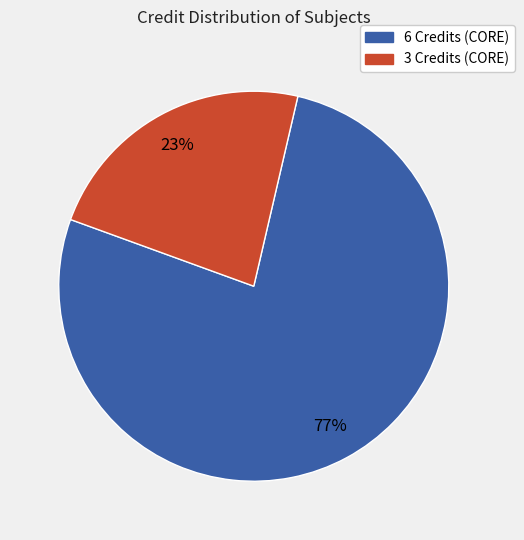

Is there a majority slice in this chart?

Yes